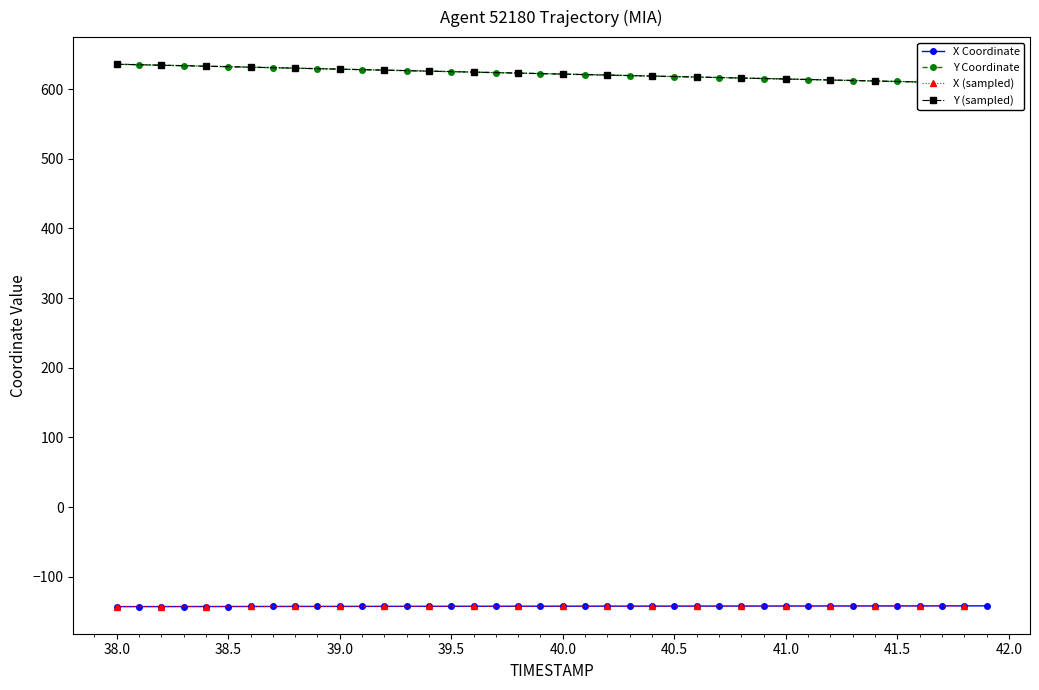

What is the difference between the second highest and second lowest values in the Y series?

26.2